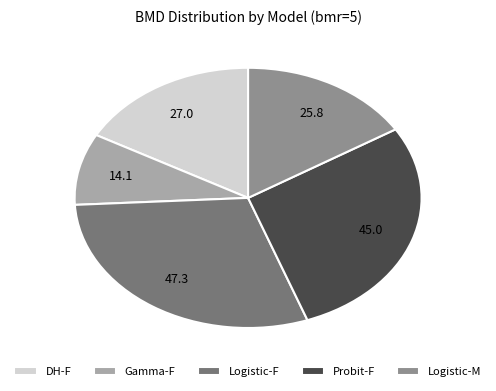

The Gamma-F slice represents 9% of the pie. True or false?

True